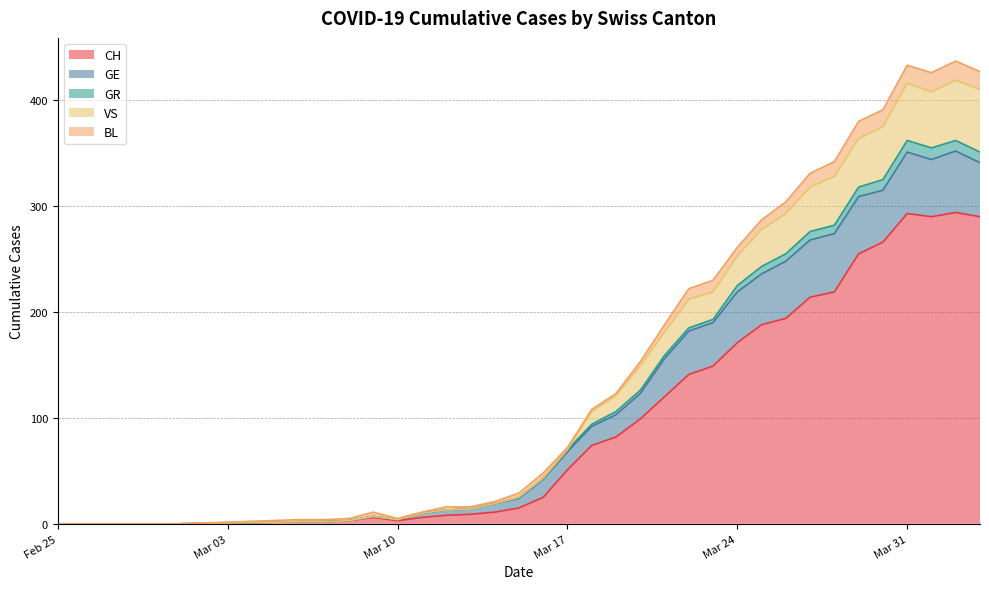

What is the maximum value for CH?

294